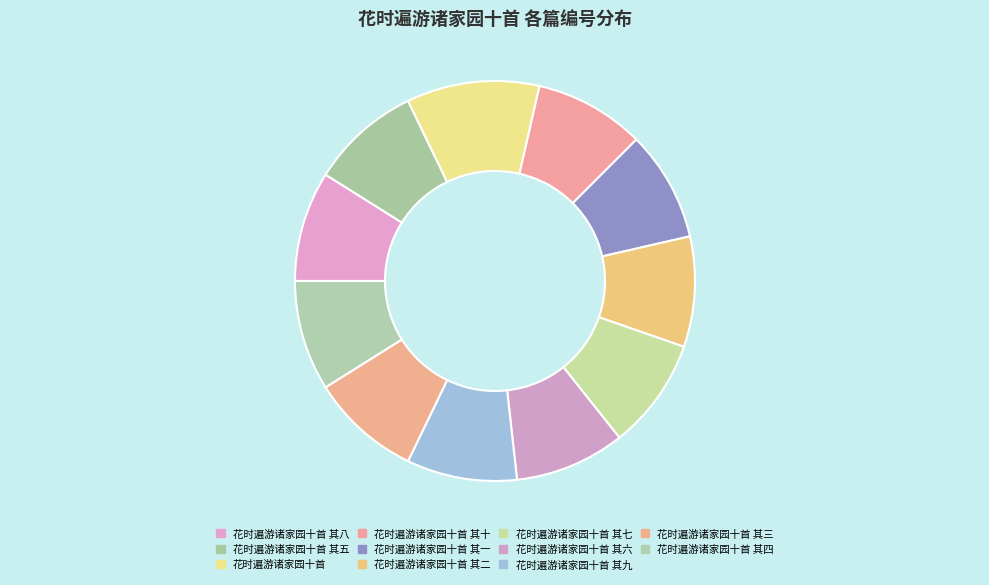

True or false: 花时遍游诸家园十首 其四 accounts for 9% of the total.

True